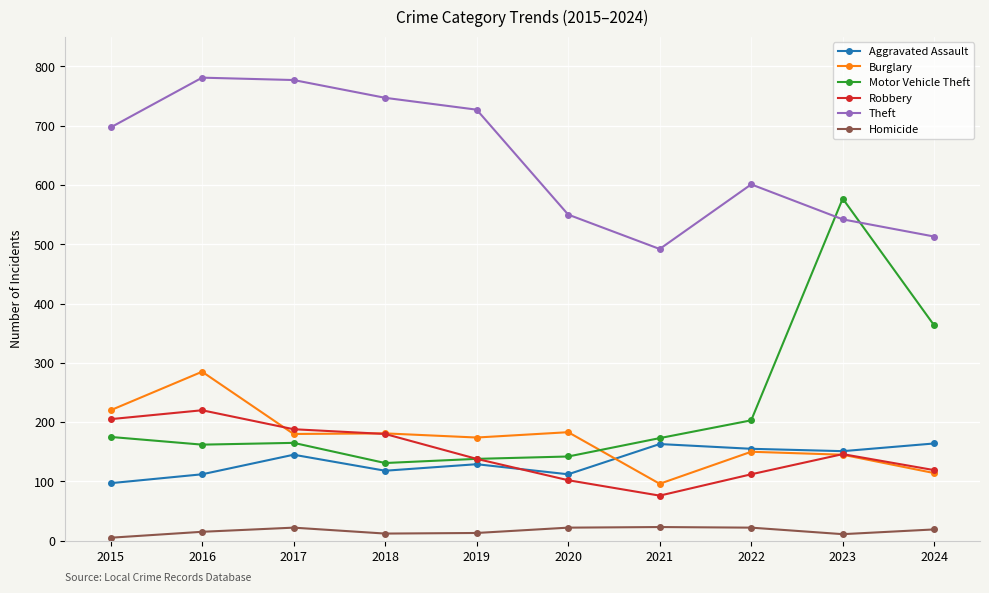

At which label does Robbery reach its minimum?

2021